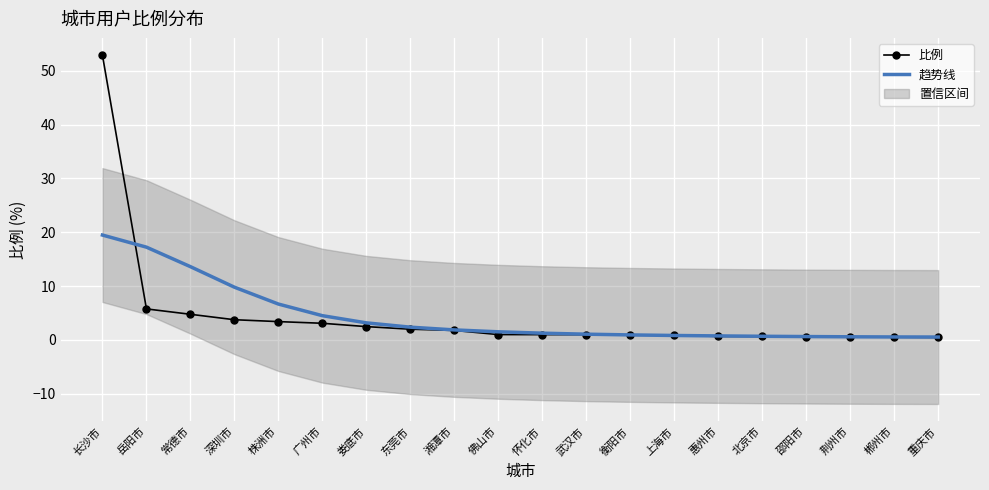

After their last crossing, which series has the higher values: 比例 or 趋势线?

趋势线